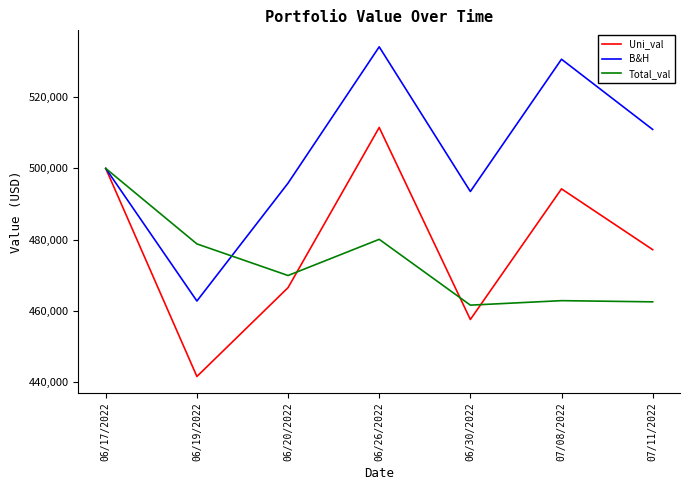

The value of Total_val at 07/11/2022 is 680942.8. True or false?

False